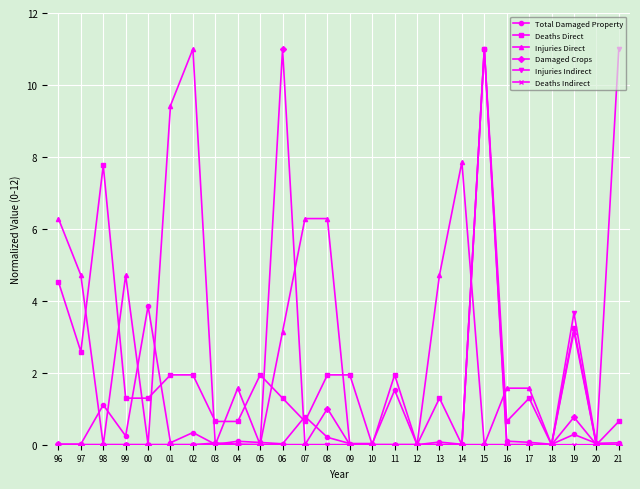

What position from the right is 09?

13